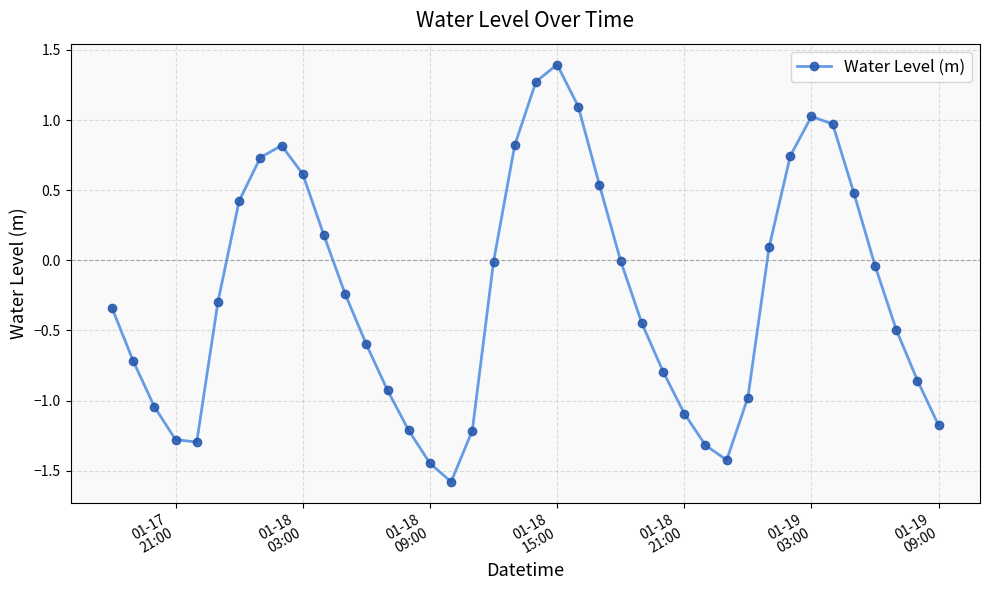

What is the sum of all values?

-9.6